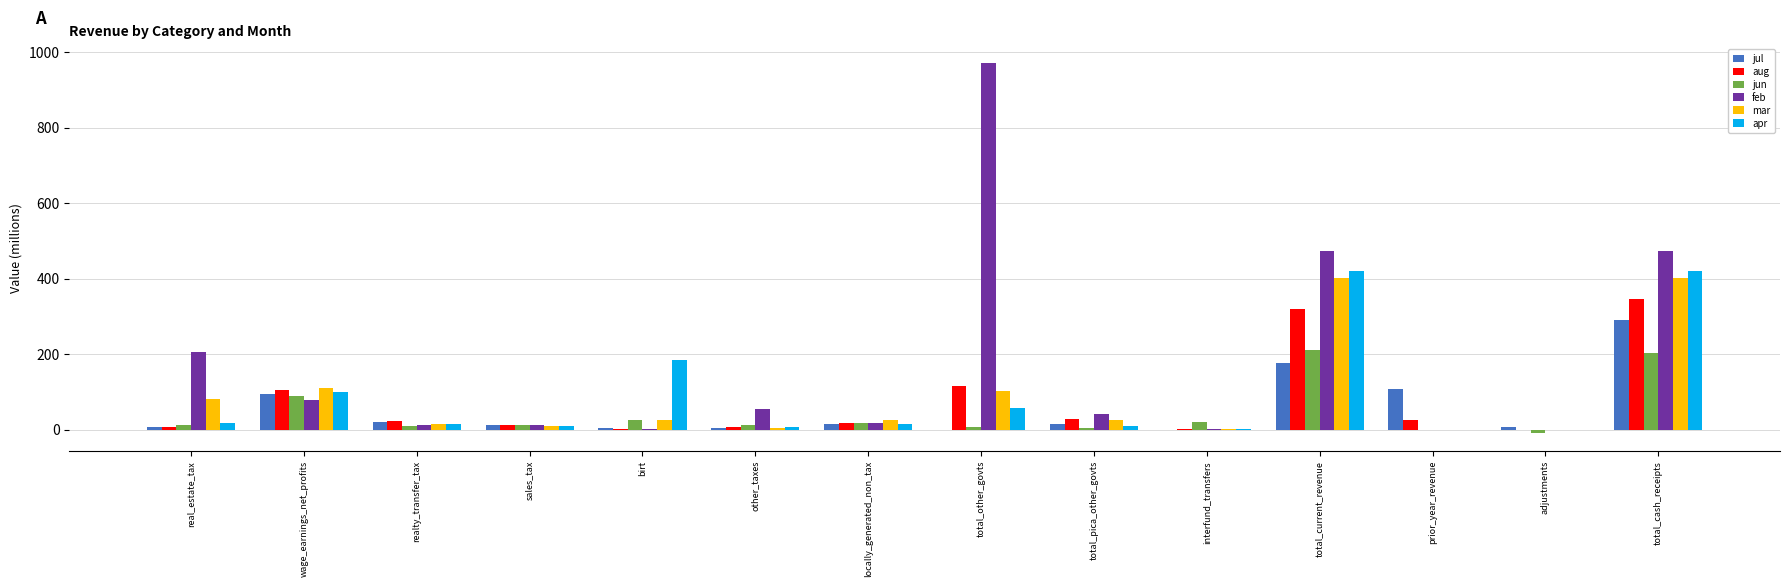

What is the highest value of the jun series?

210.9